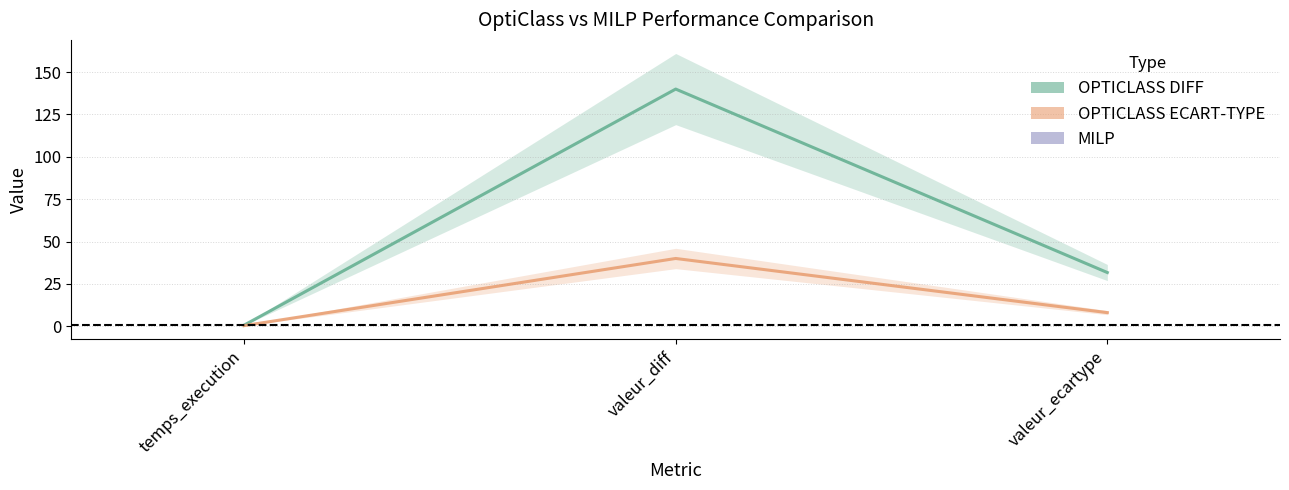

What is the sum of all OPTICLASS DIFF values?

172.3